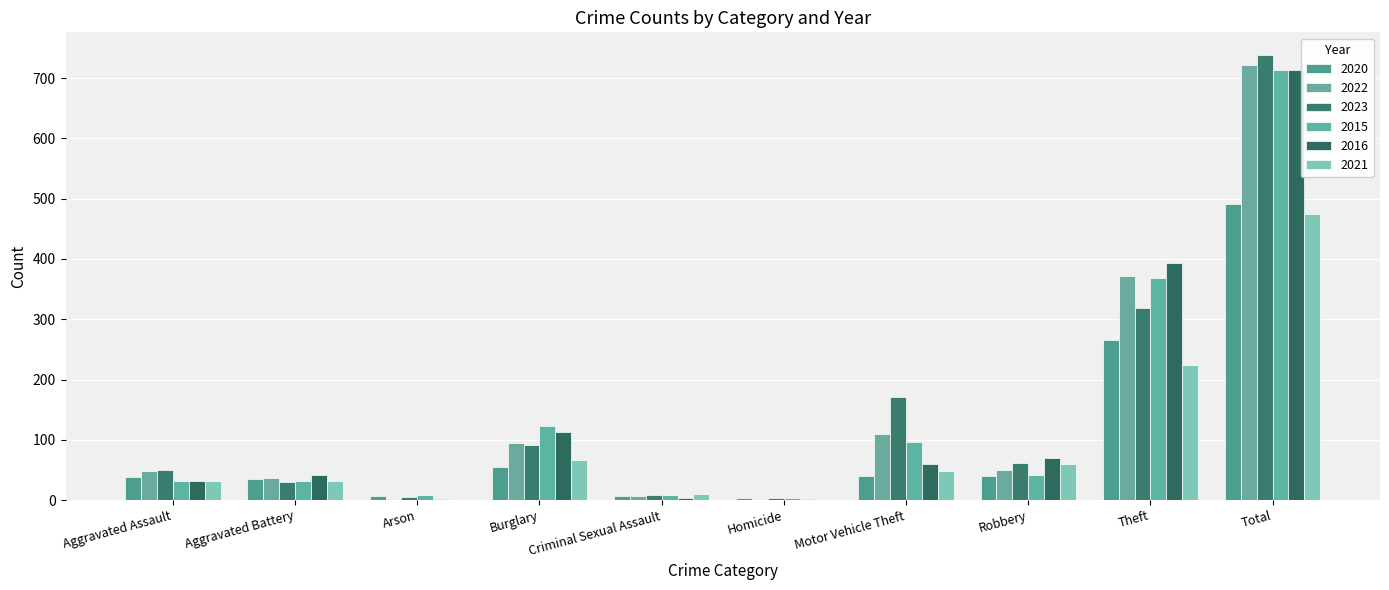

What is the sum of all 2015 values?

1426